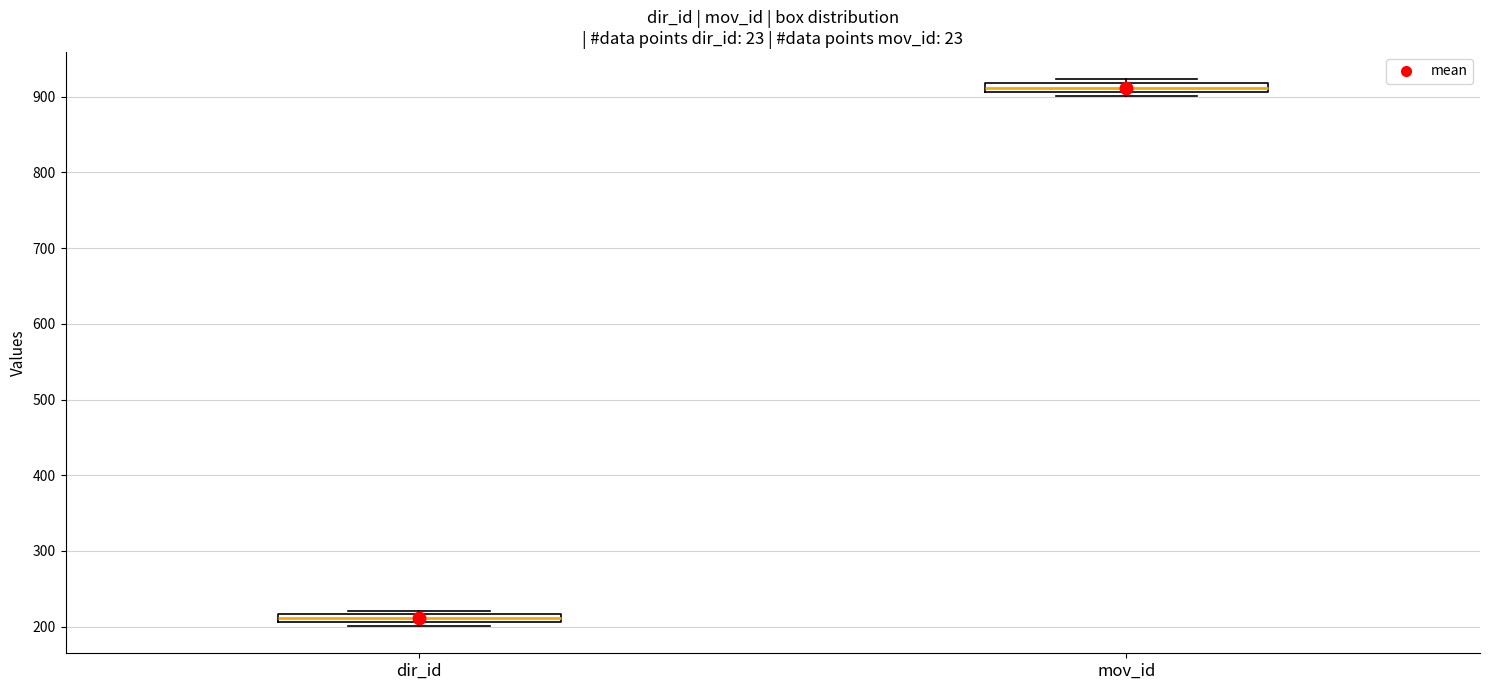

Which box has the highest median line?

mov_id